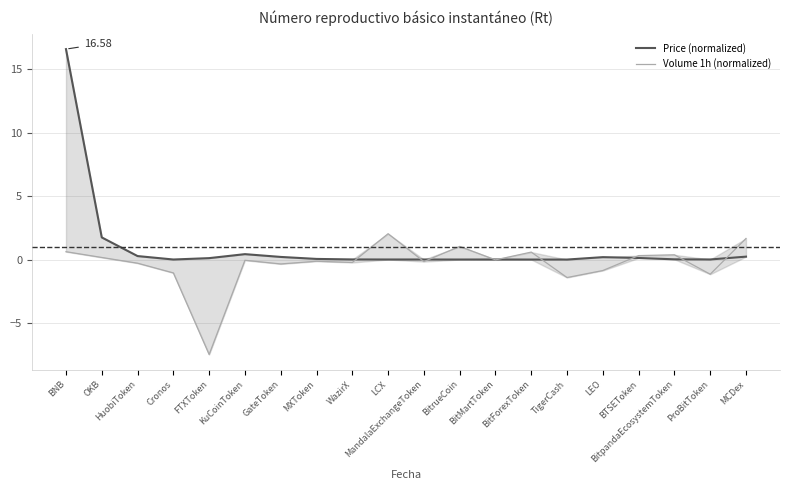

Which label corresponds to the largest value in the chart?

BNB